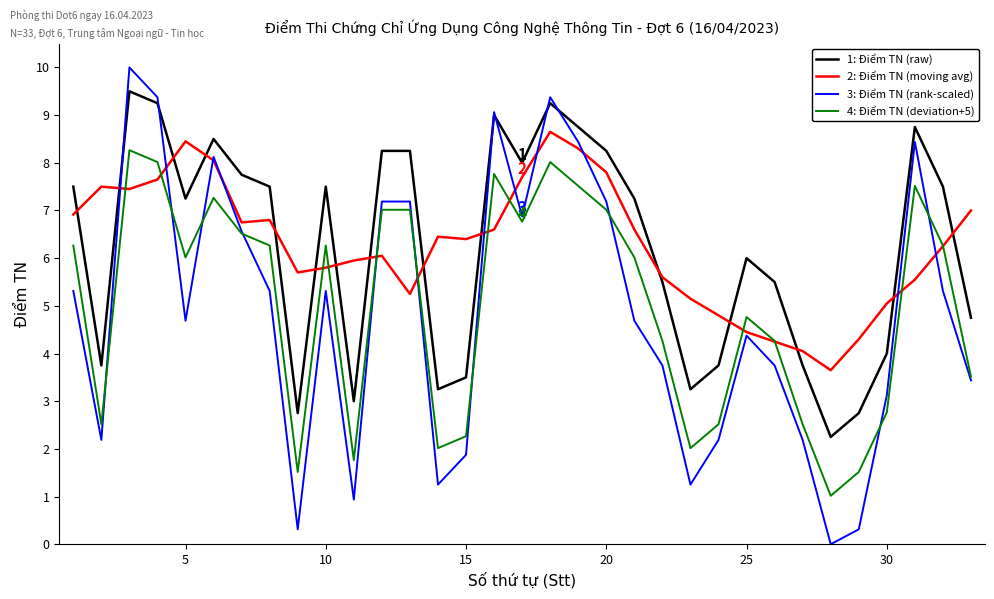

Which series has the largest range (max minus min)?

3: Điểm TN (rank-scaled)